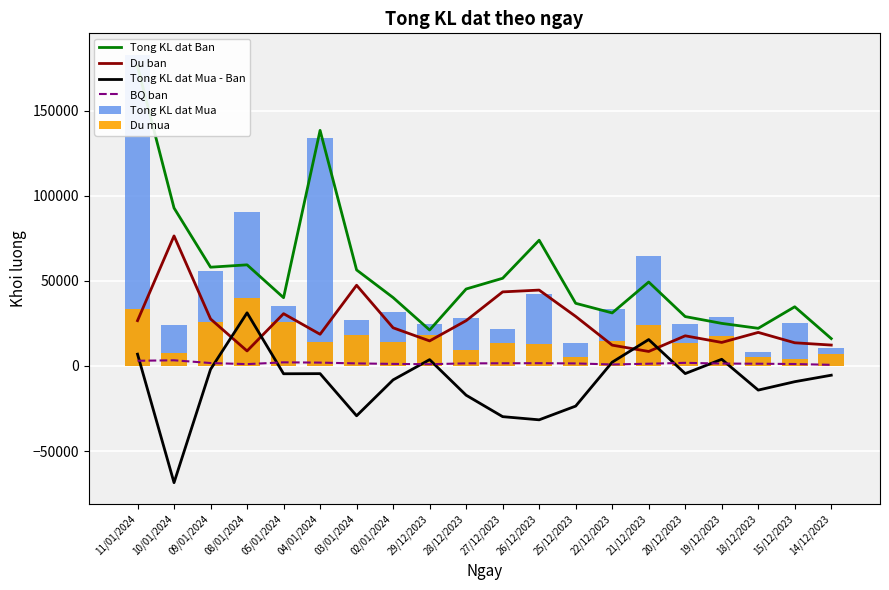

How many groups of bars are there?

20